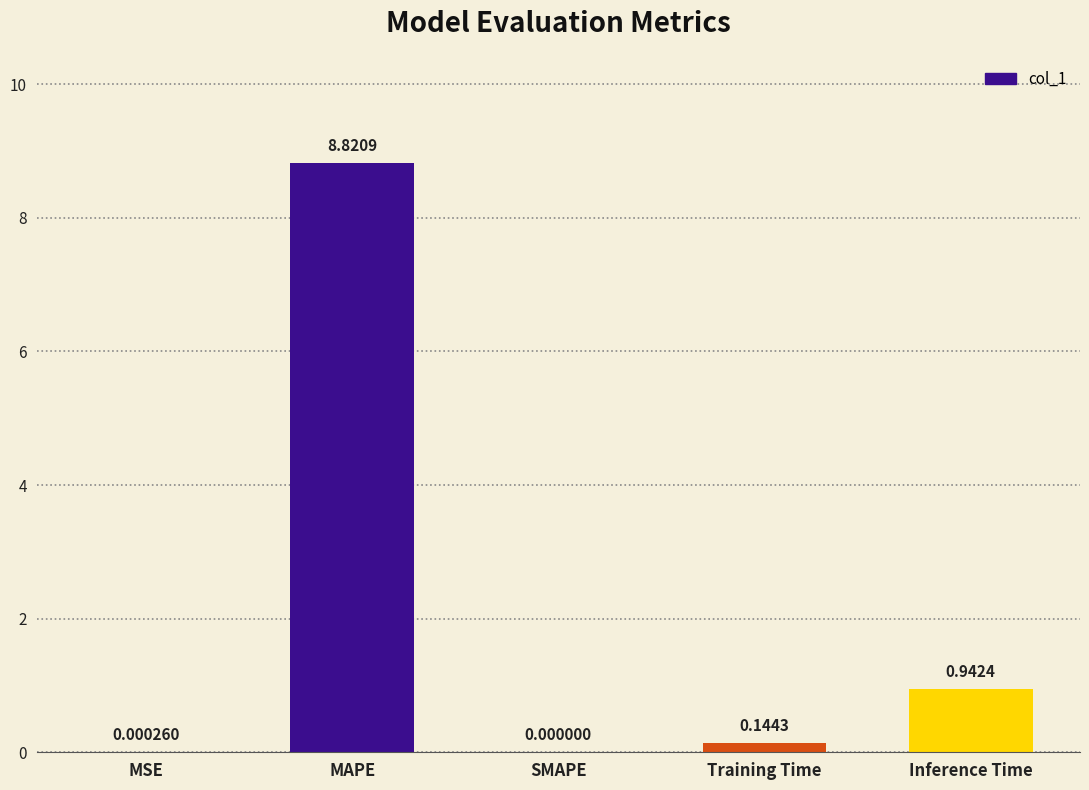

At which category does the chart reach its peak across all series?

MAPE